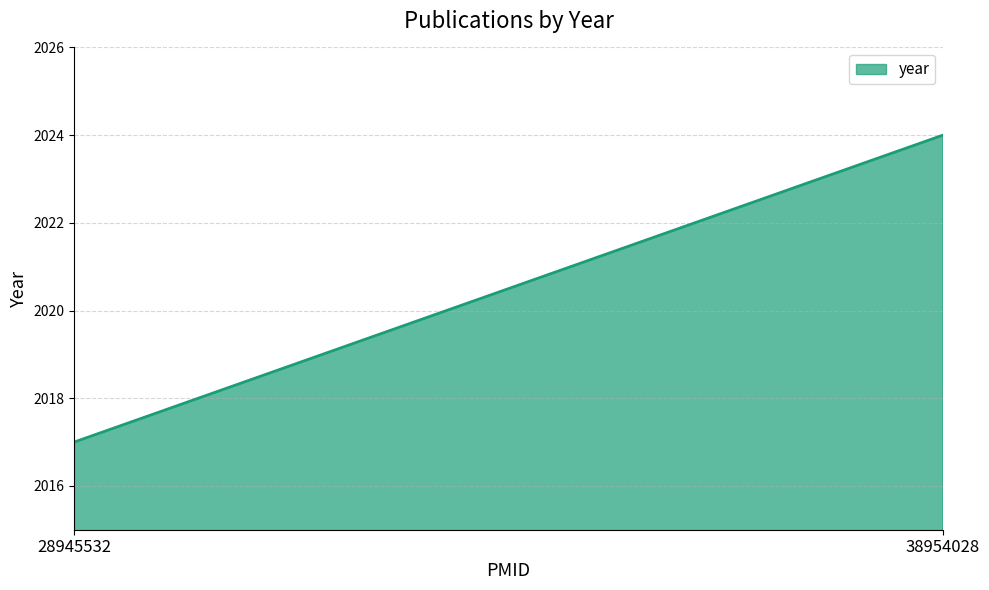

Which label corresponds to the smallest value in the chart?

28945532